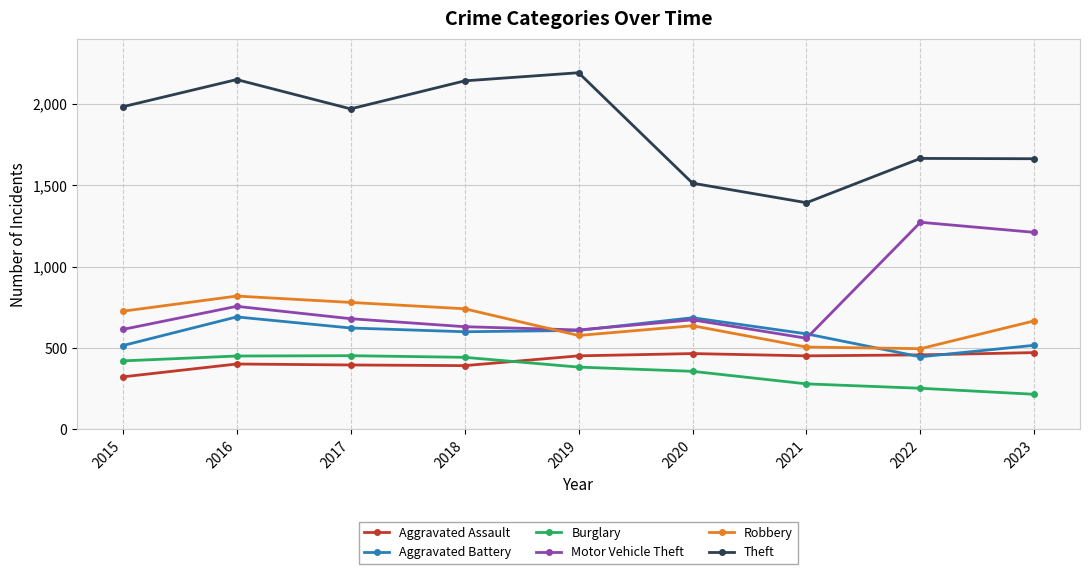

Which series has the largest total across all categories?

Theft